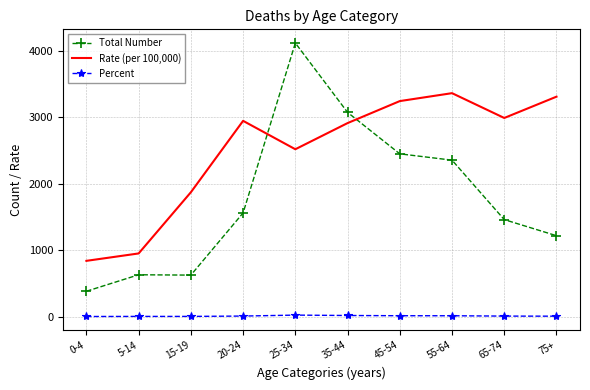

What is the sum of all Rate (per 100,000) values?

24948.5